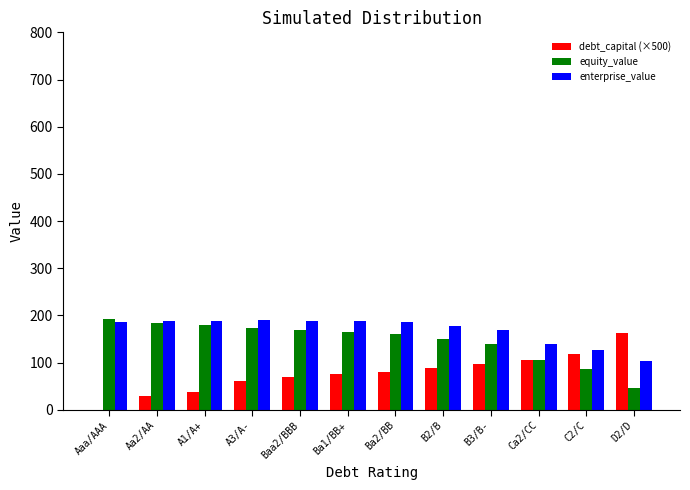

What is the maximum value shown in the chart?

191.9